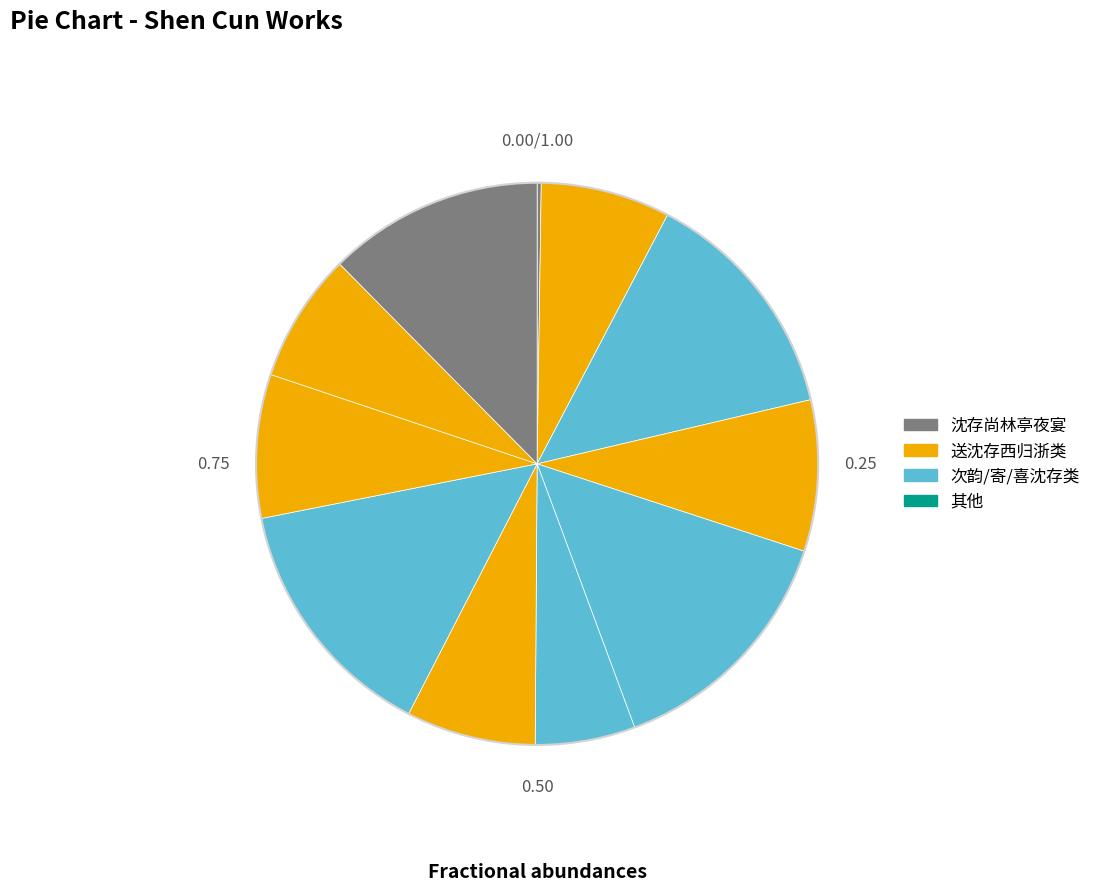

To the nearest percent, what is the average slice percentage?

9%